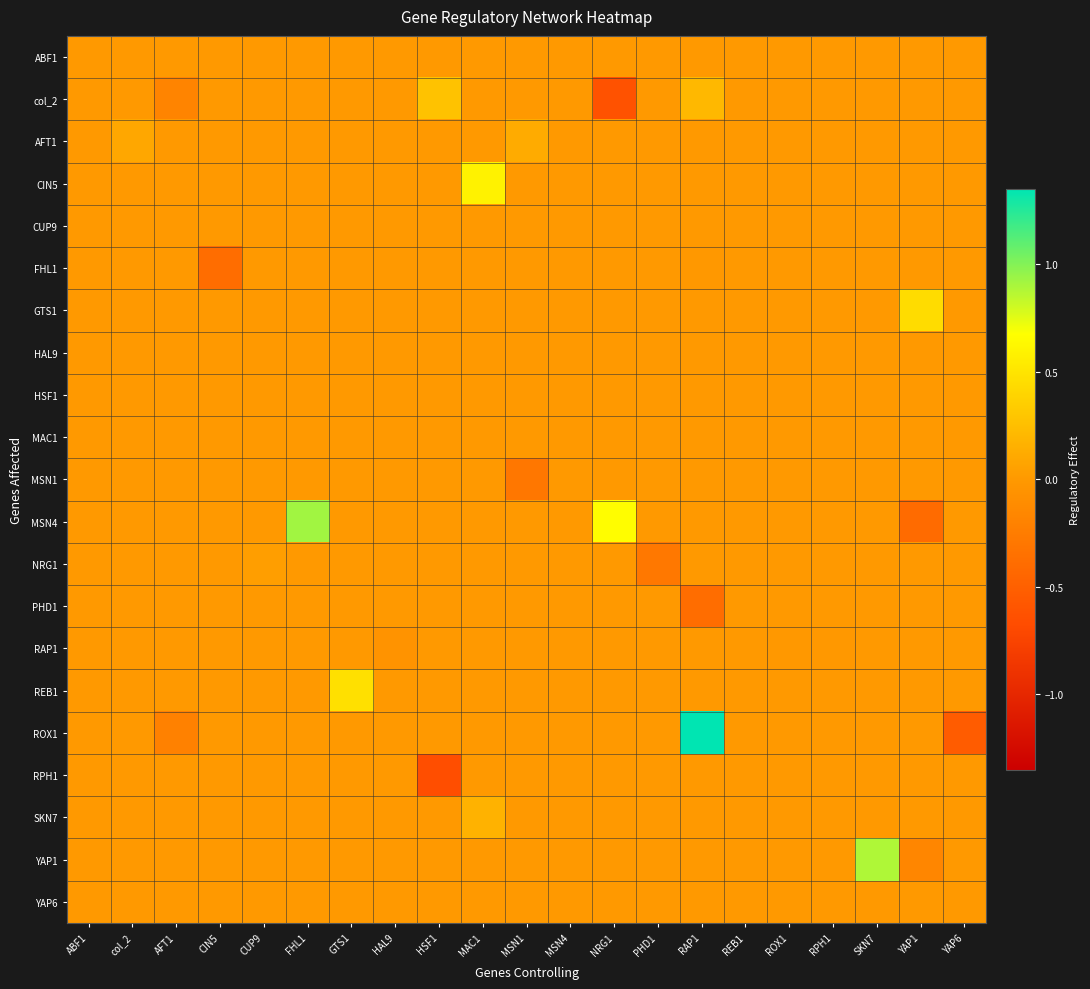

How many data points does each series have?

21